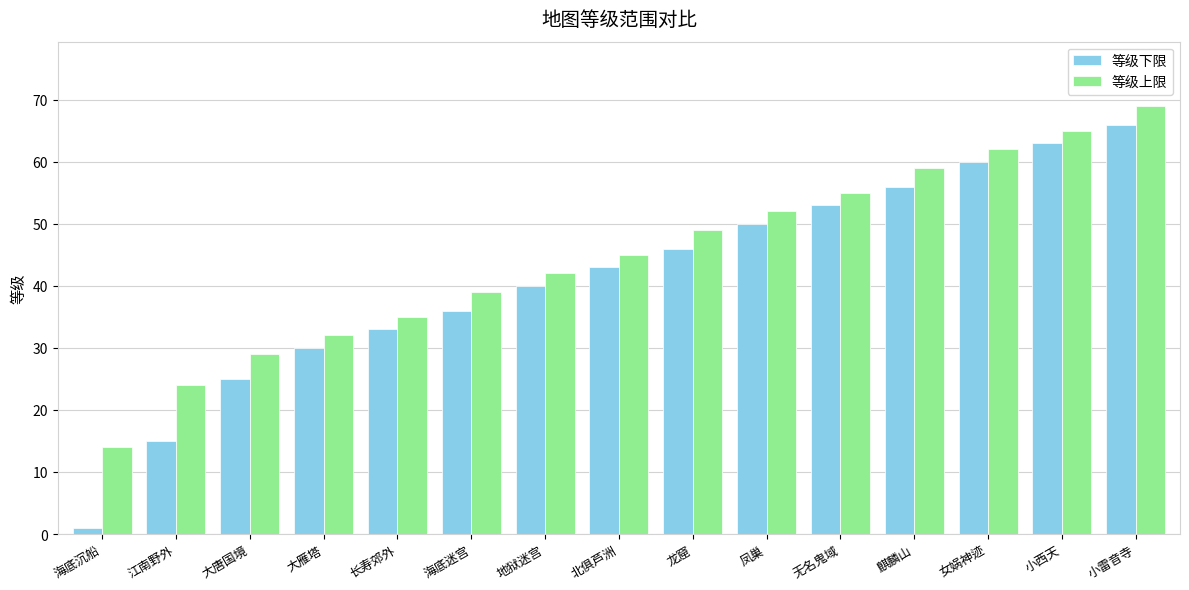

Reading right to left, list all the values displayed in this chart.

等级下限: 小雷音寺=66	小西天=63	女娲神迹=60	麒麟山=56	无名鬼域=53	凤巢=50	龙窟=46	北俱芦洲=43	地狱迷宫=40	海底迷宫=36	长寿郊外=33	大雁塔=30	大唐国境=25	江南野外=15	海底沉船=1
等级上限: 小雷音寺=69	小西天=65	女娲神迹=62	麒麟山=59	无名鬼域=55	凤巢=52	龙窟=49	北俱芦洲=45	地狱迷宫=42	海底迷宫=39	长寿郊外=35	大雁塔=32	大唐国境=29	江南野外=24	海底沉船=14